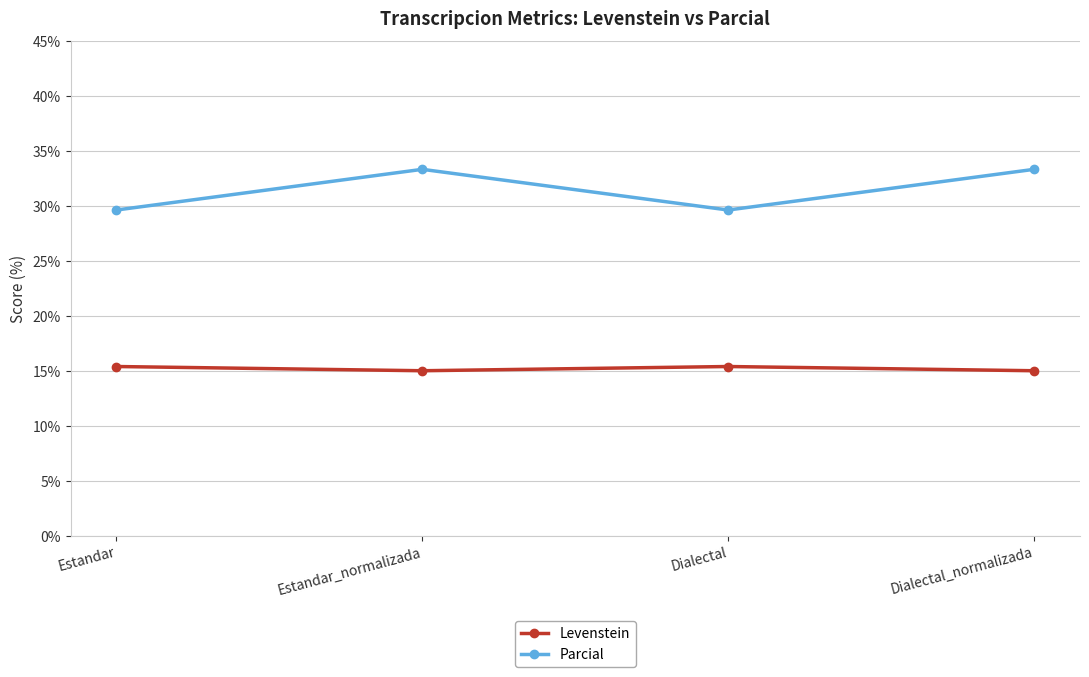

How many lines are shown in the chart?

2